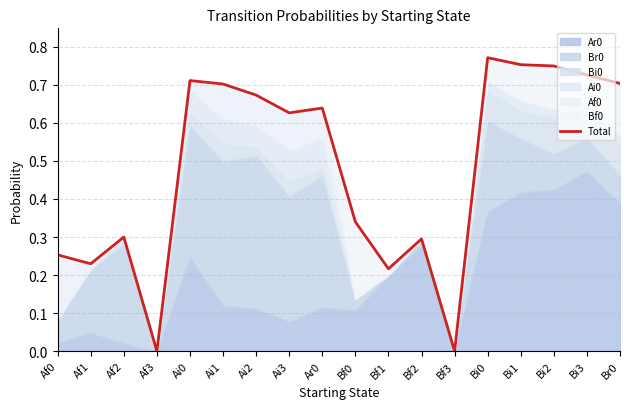

Which has a higher value, Br0 or Af1?

Br0